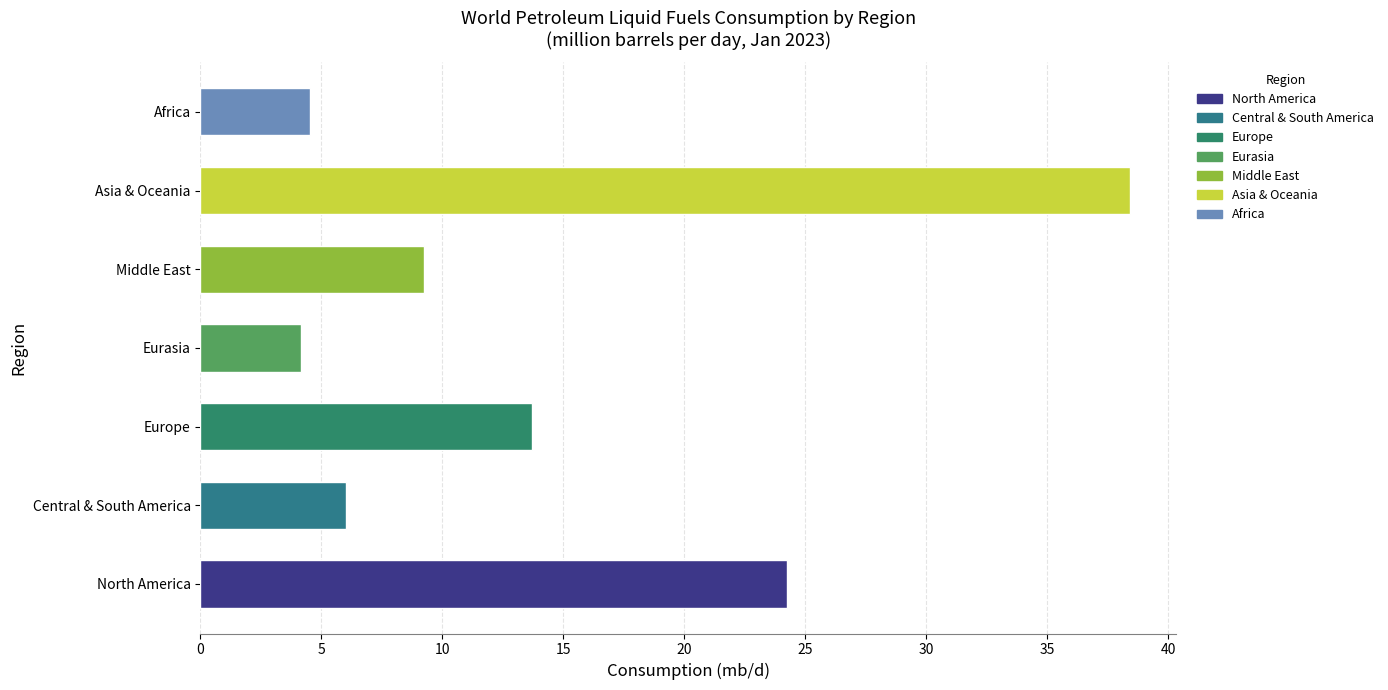

What is the smallest value displayed?

4.2